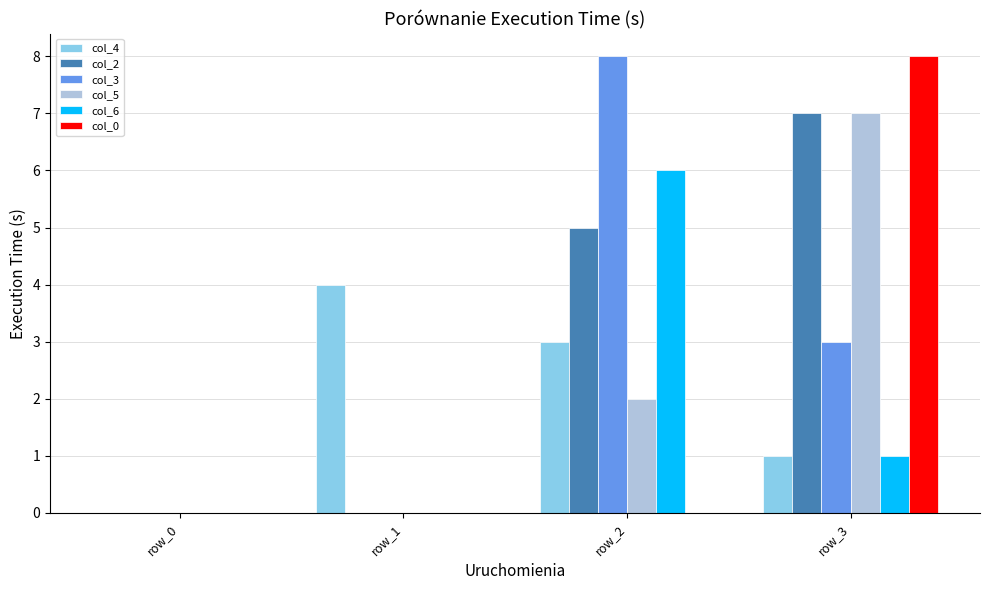

What is the difference between the col_5 values at row_1 and row_2?

2